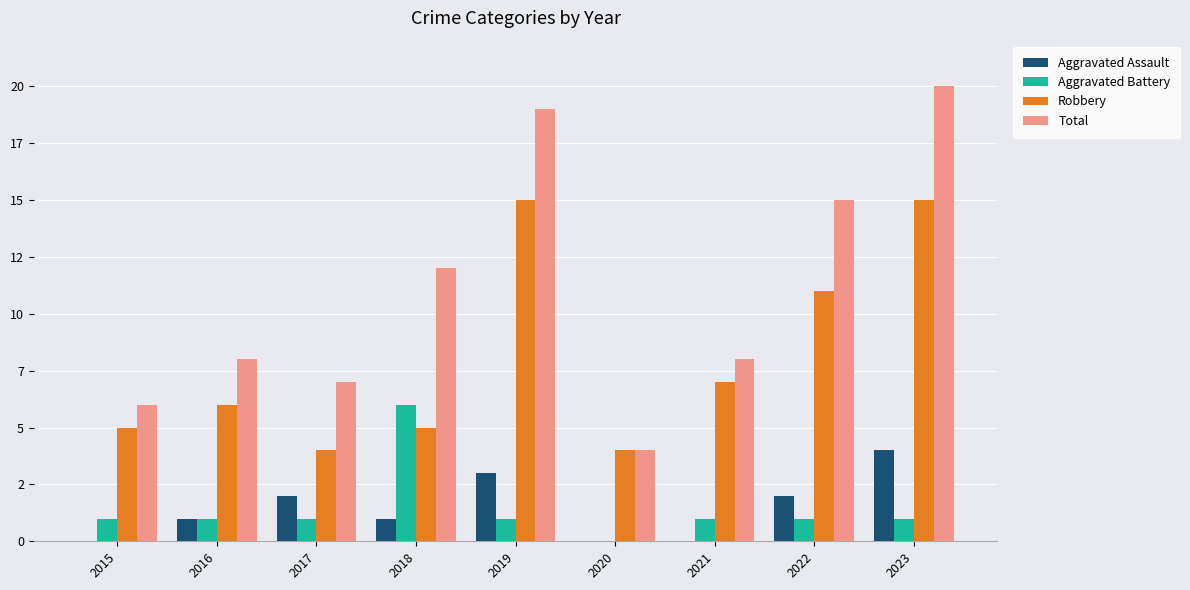

True or false: Total has a value of 8 at 2021.

True